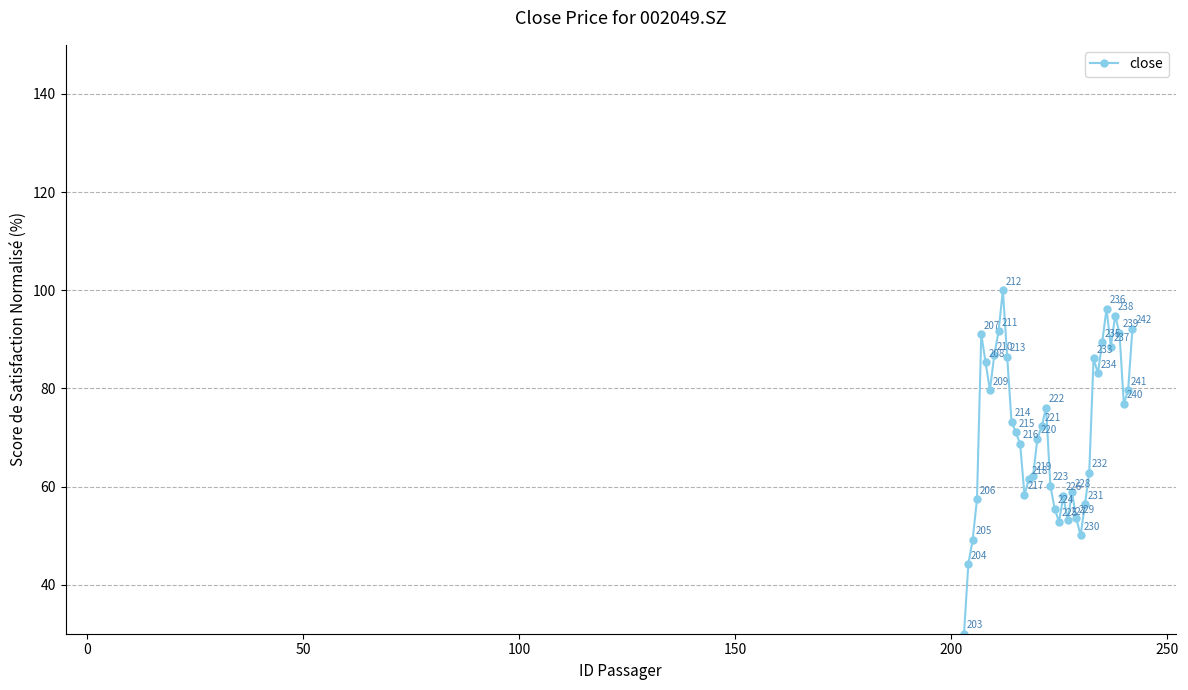

What is the smallest value displayed?

30.0